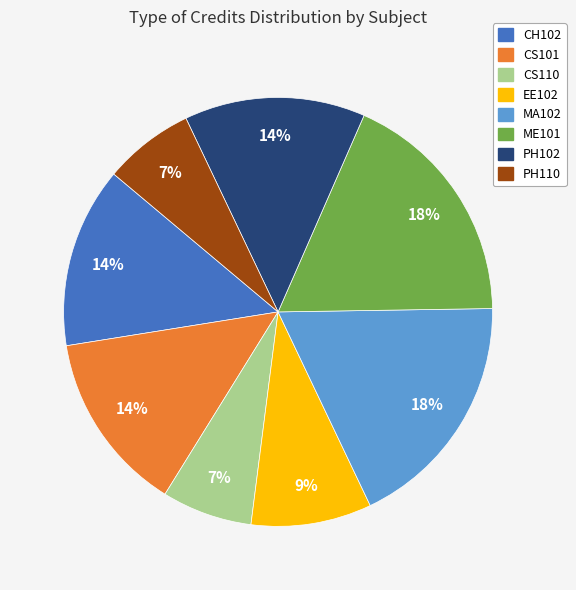

To the nearest percent, what is the average slice percentage?

12%